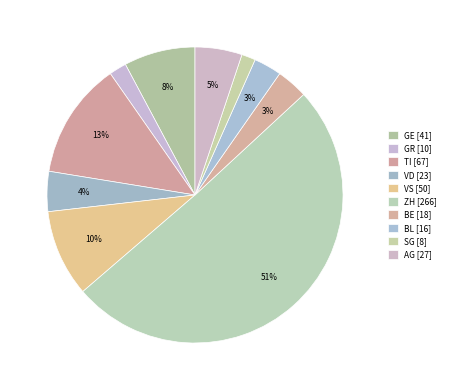

Count the number of slices in the pie.

10